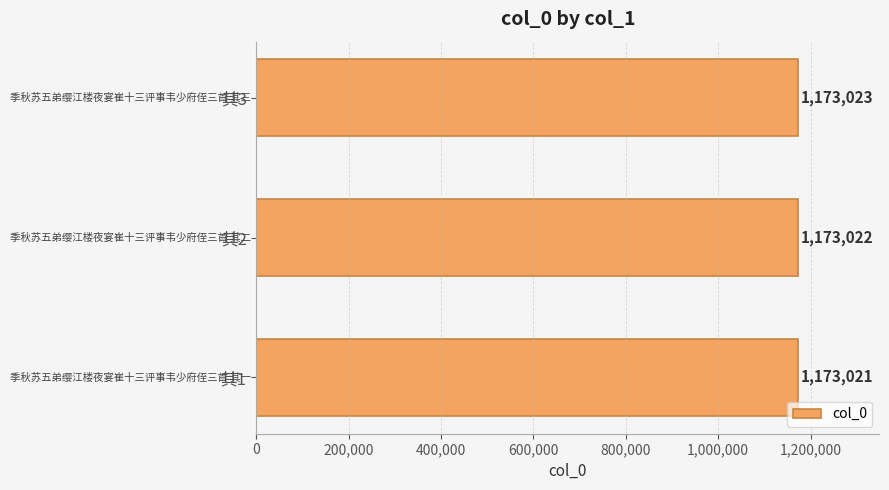

The value at 其2 is 1173022. True or false?

True